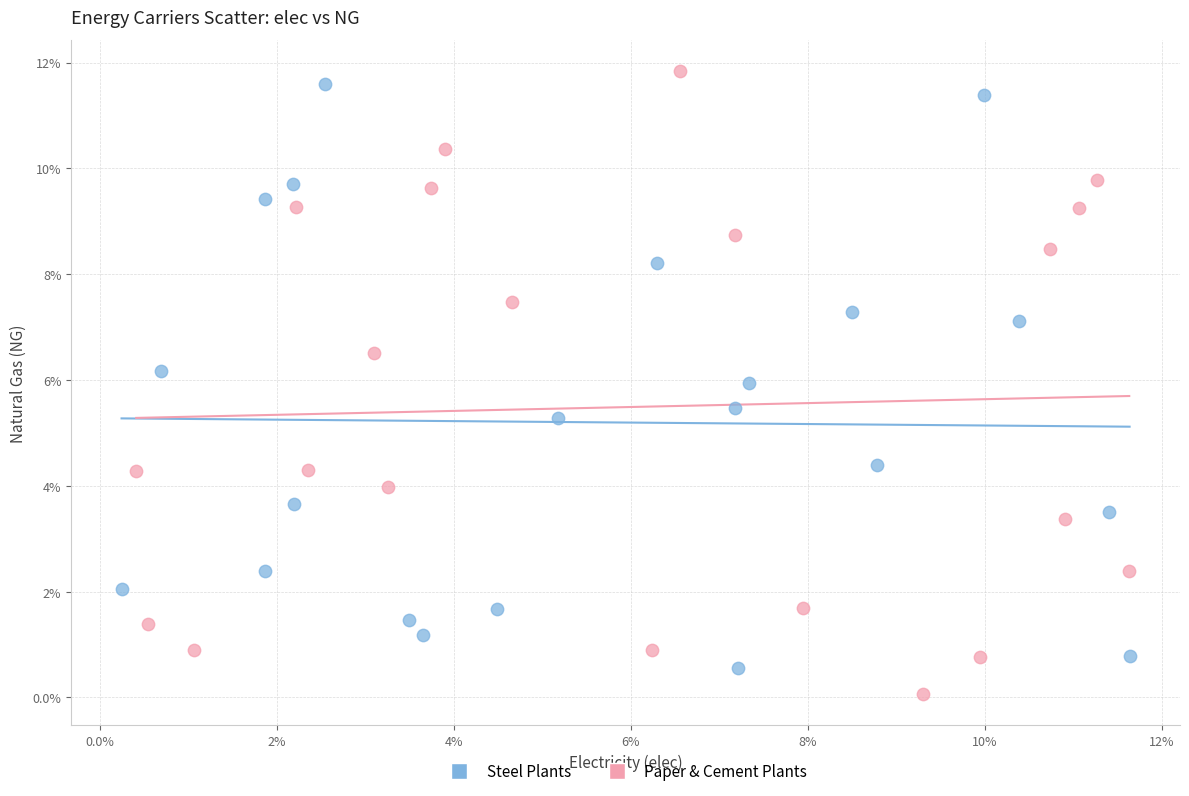

What are all the series names shown in the legend?

Steel Plants, Paper & Cement Plants